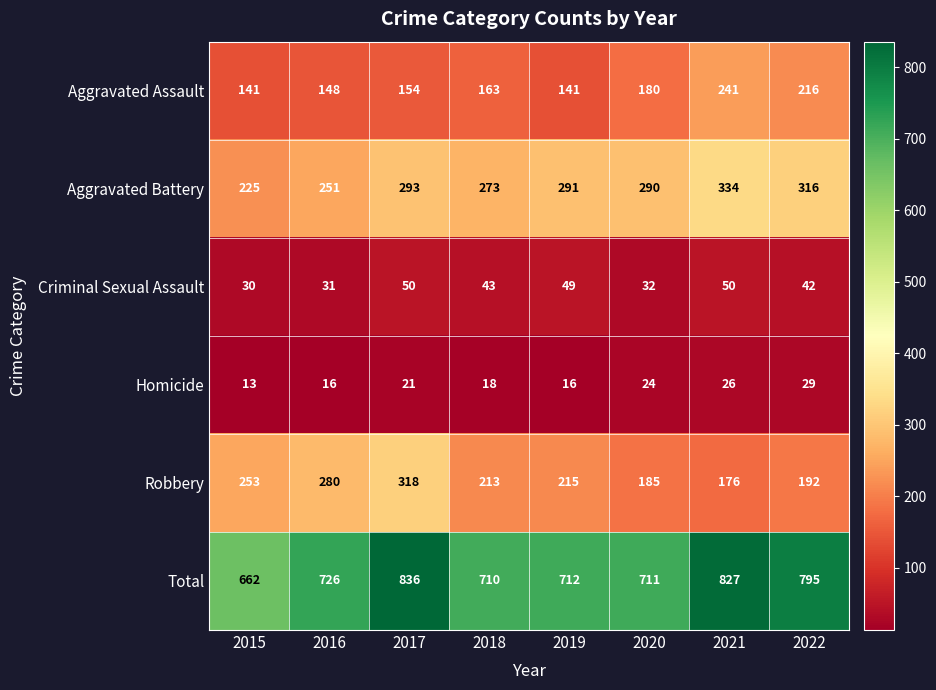

True or false: Aggravated Assault has a value of 103 at 2017.

False